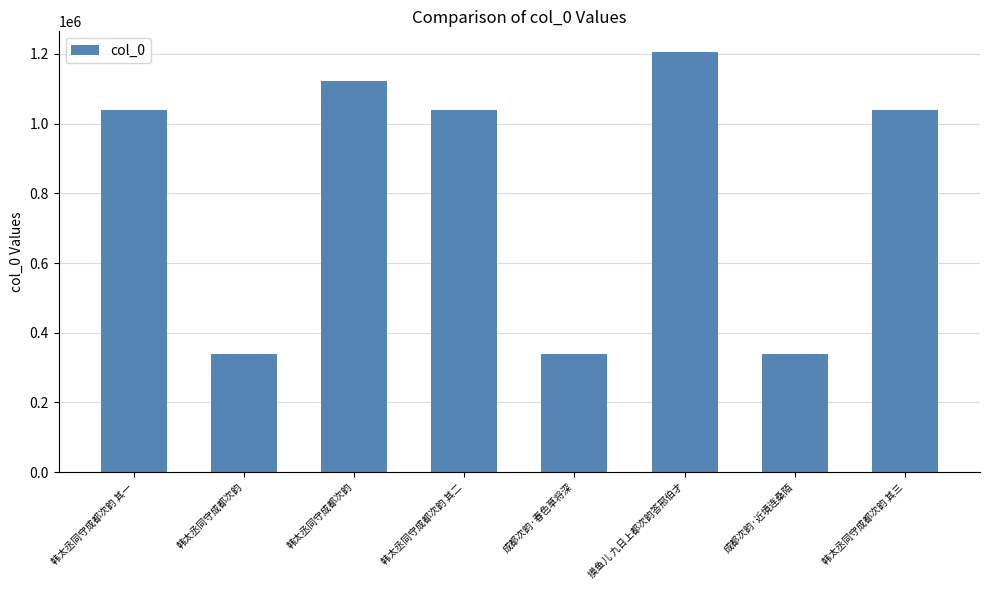

How many bars are there in total?

8